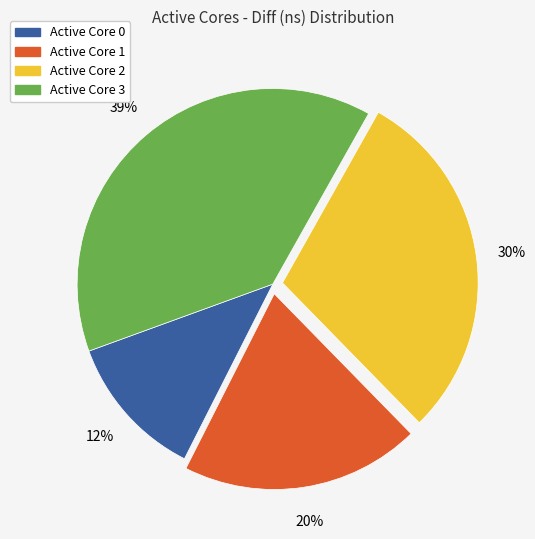

To the nearest percent, what is the average slice percentage?

25%